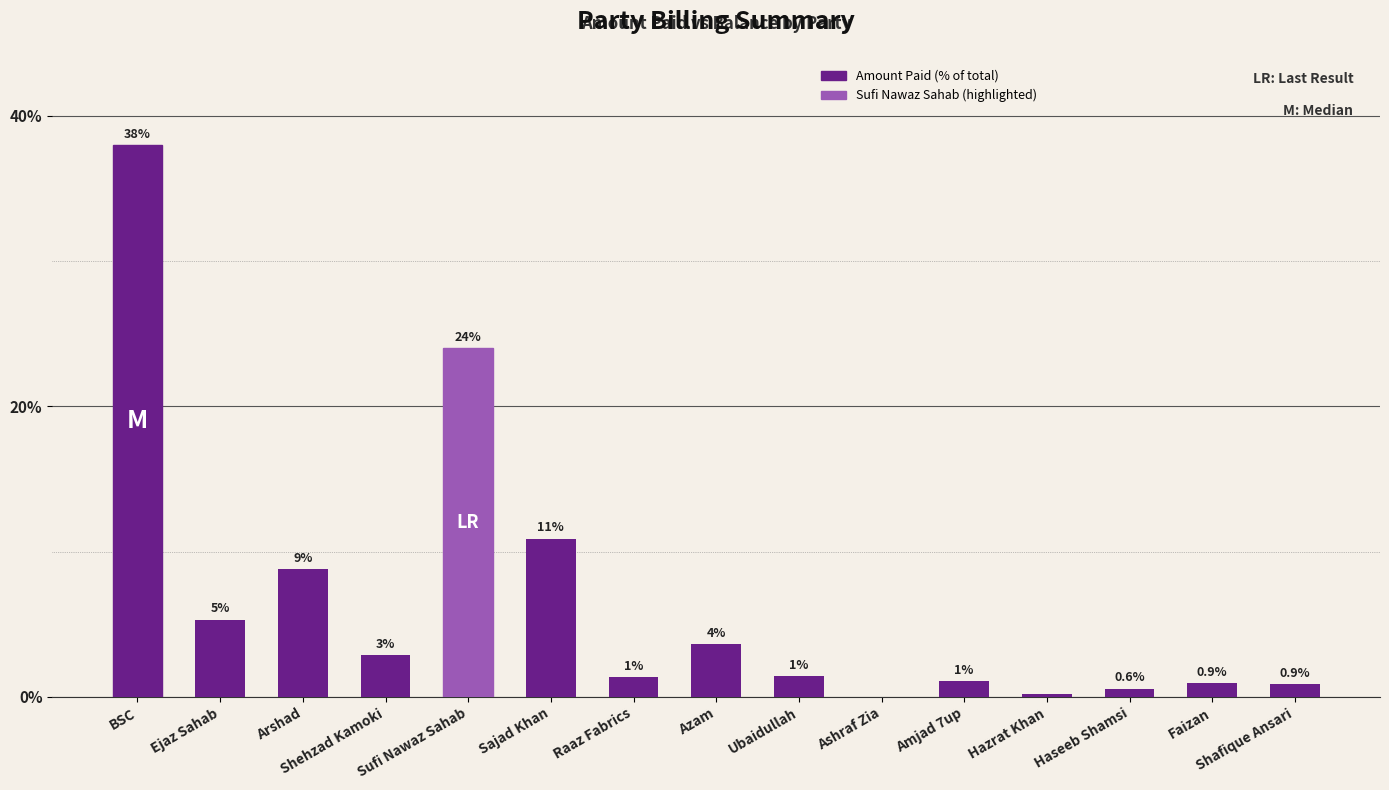

Are the bars horizontal?

No